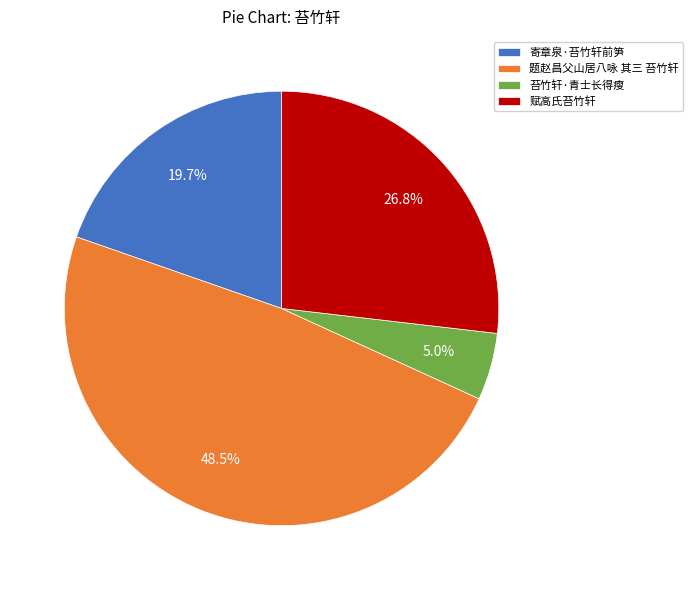

Is there a majority slice in this chart?

No